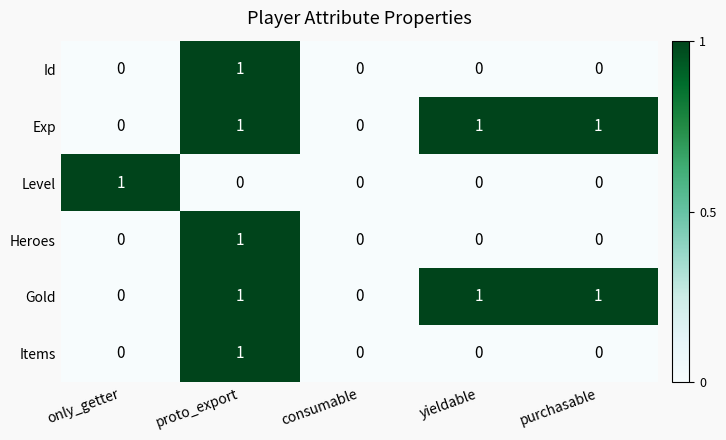

Is the value of Exp at proto_export greater than the value of Items at yieldable?

Yes